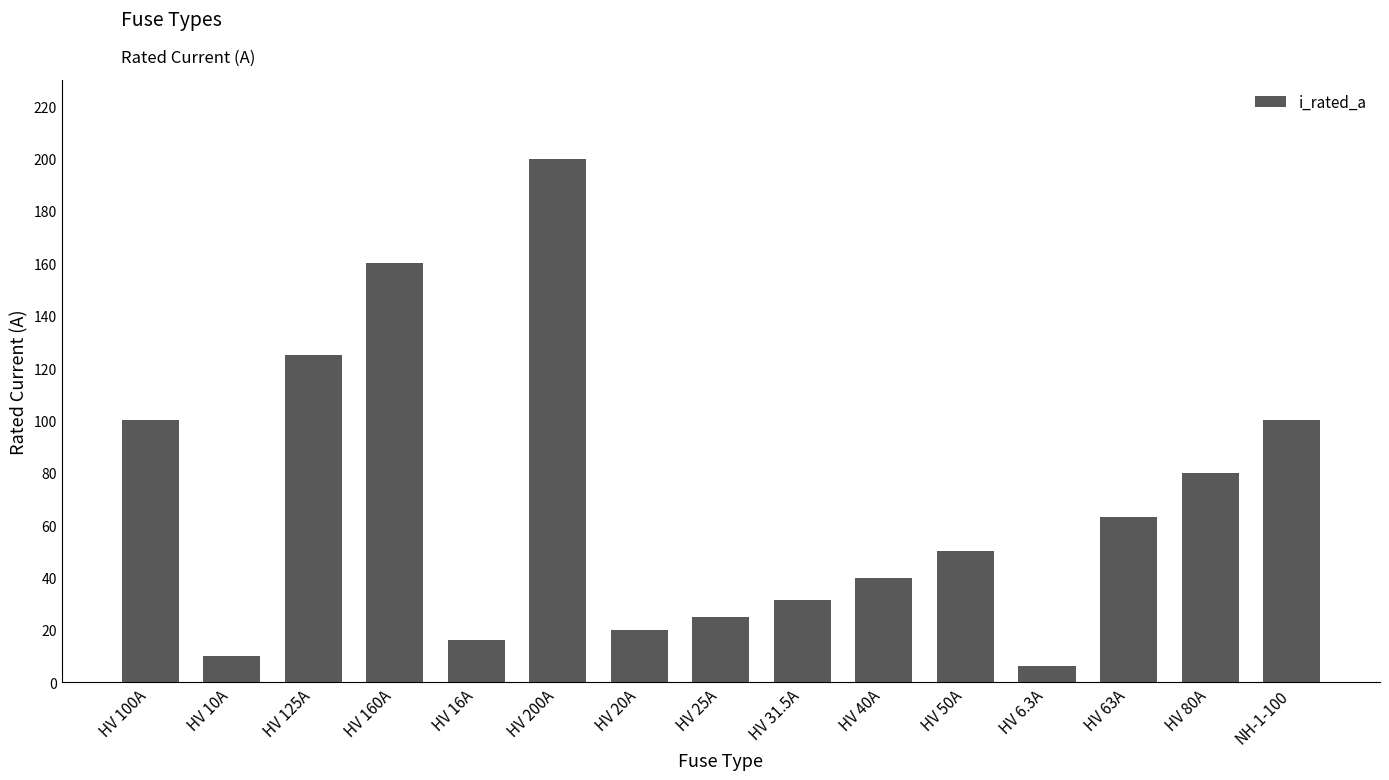

What is the maximum value shown in the chart?

200.0